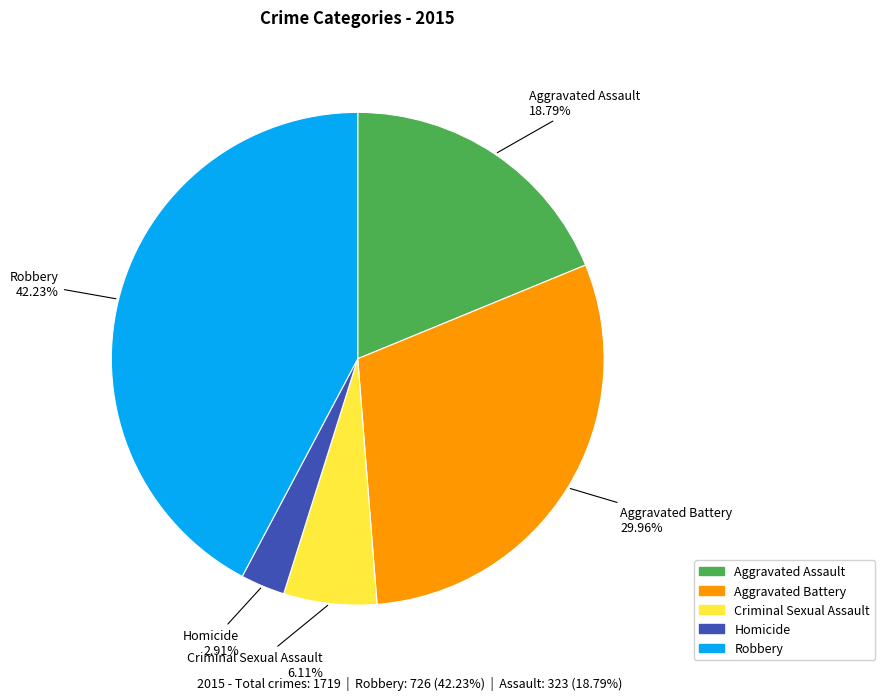

What is the ratio of the value at Aggravated Battery to the value at Aggravated Assault?

1.6